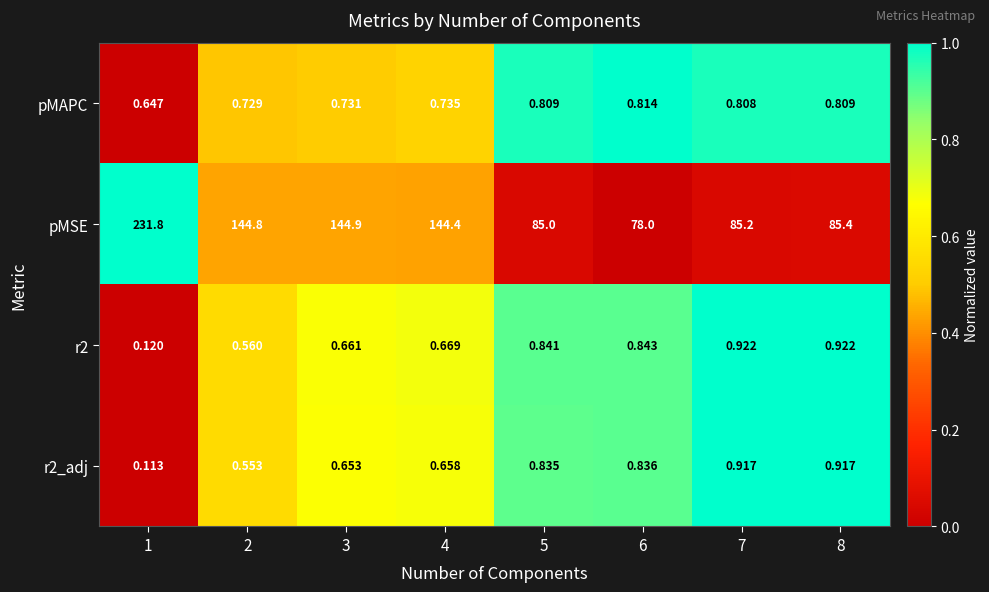

Which series has the largest total across all categories?

pMSE